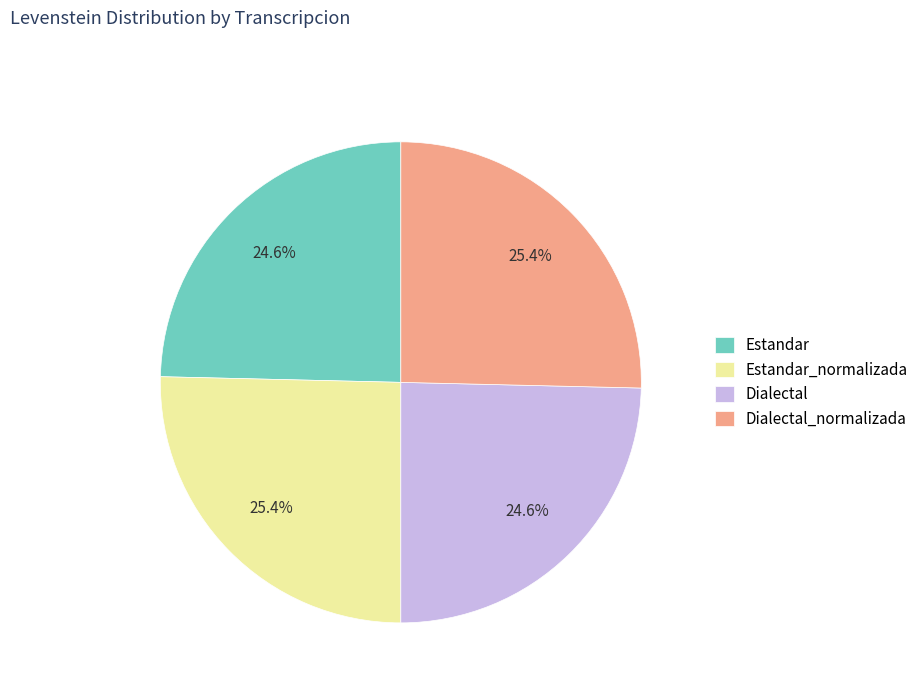

Approximately how many times larger is the value at Dialectal_normalizada compared to Dialectal?

1.0